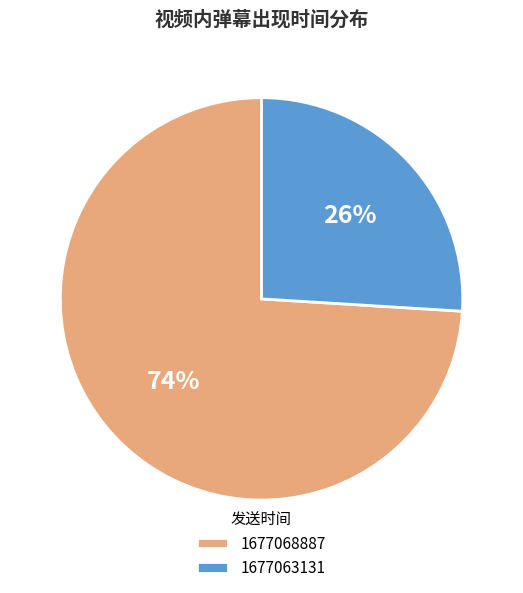

The 1677063131 slice represents 26% of the pie. True or false?

True